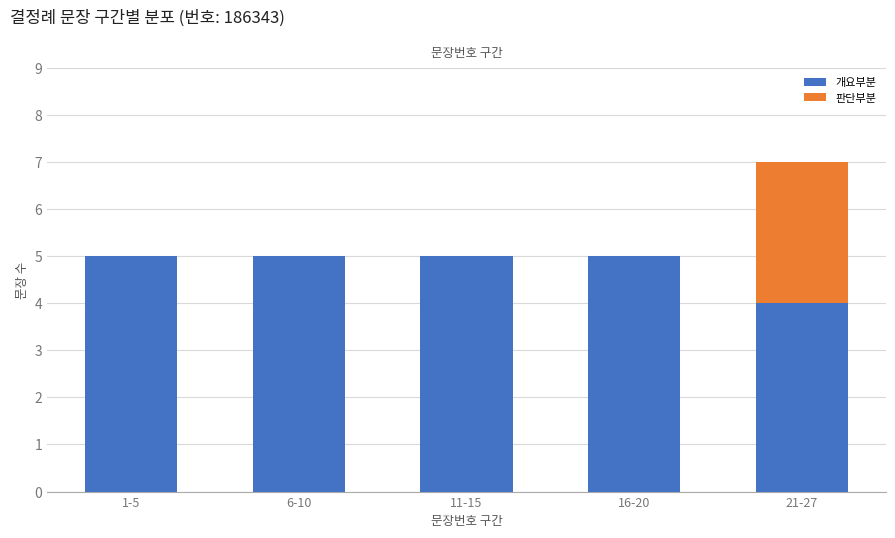

Is it true that 개요부분 equals 7 at 1-5?

False